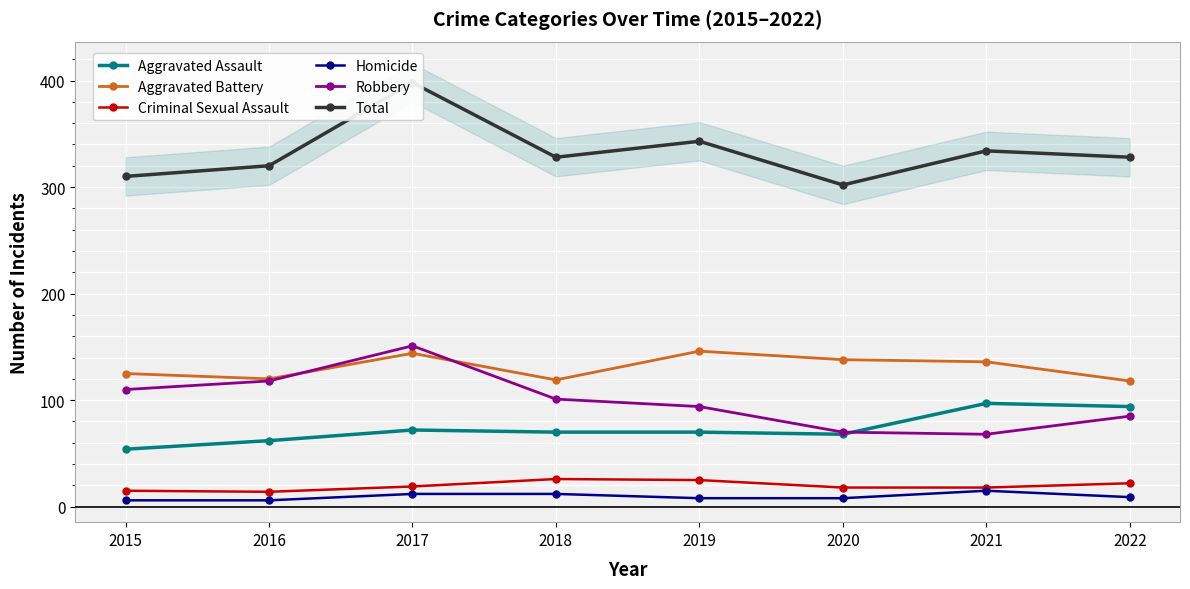

Which series changed the most between 2020 and 2021?

Total